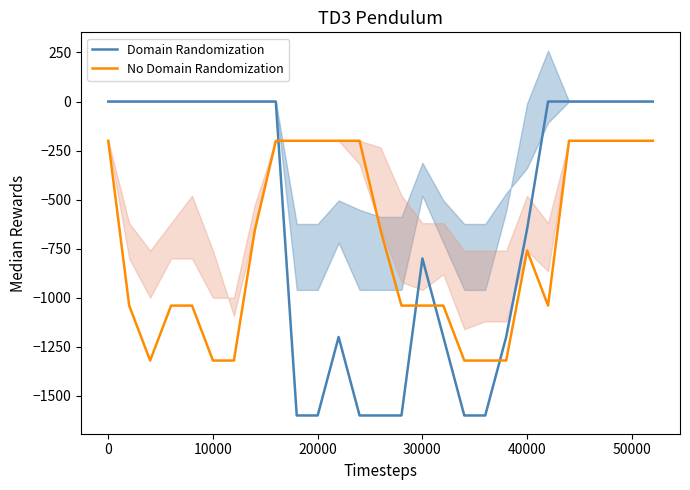

How many lines are shown in the chart?

2